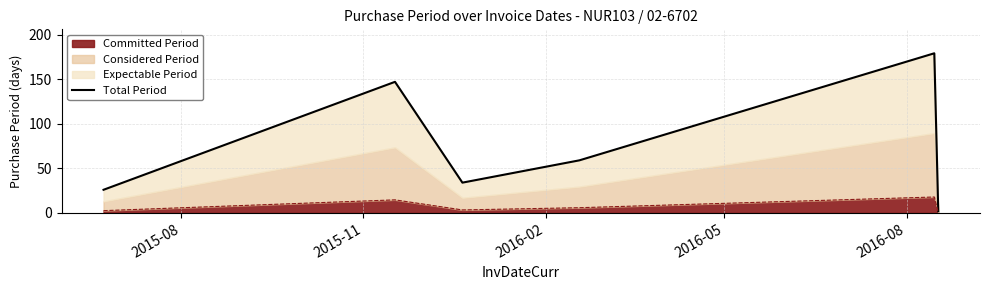

What is the average value?

74